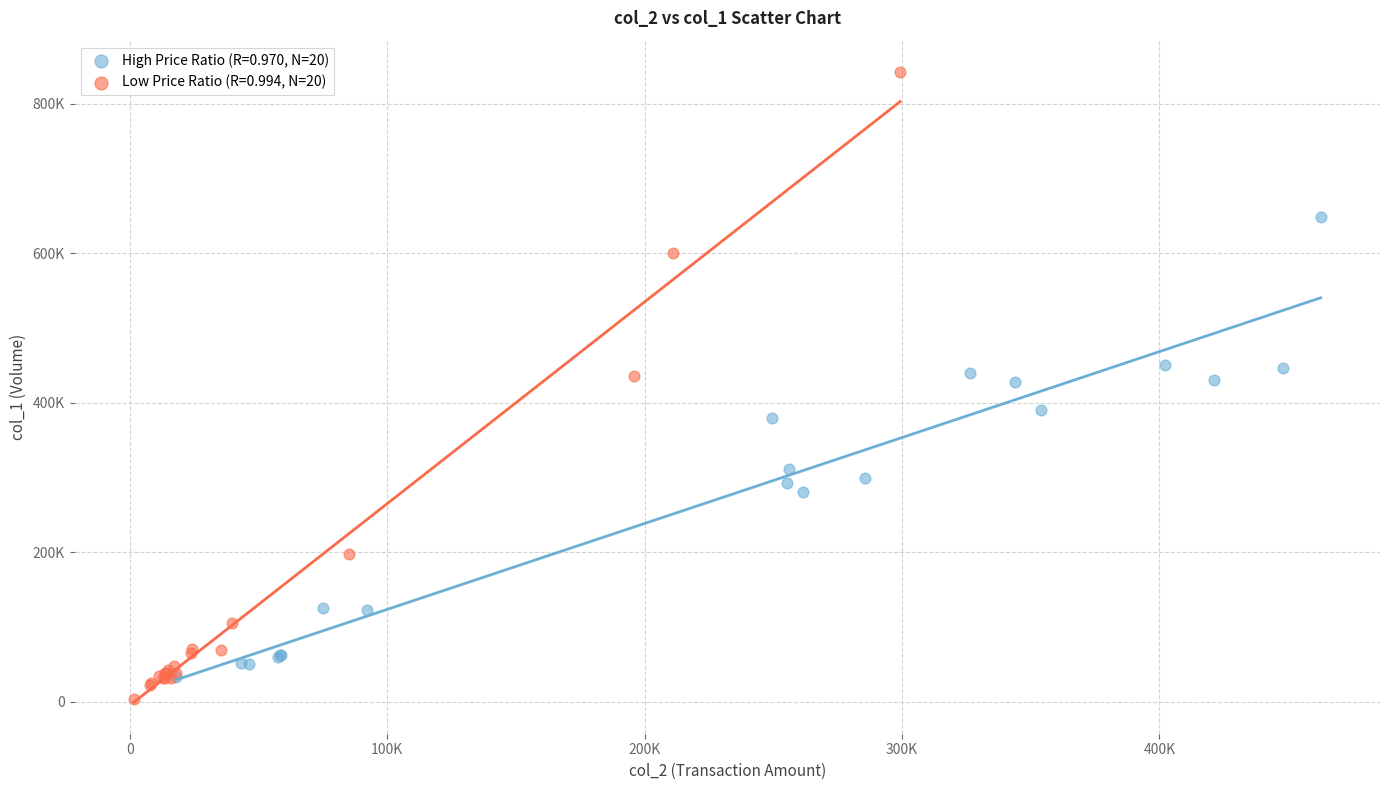

What are all the series names shown in the legend?

High Price Ratio (R=0.970, N=20), Low Price Ratio (R=0.994, N=20)